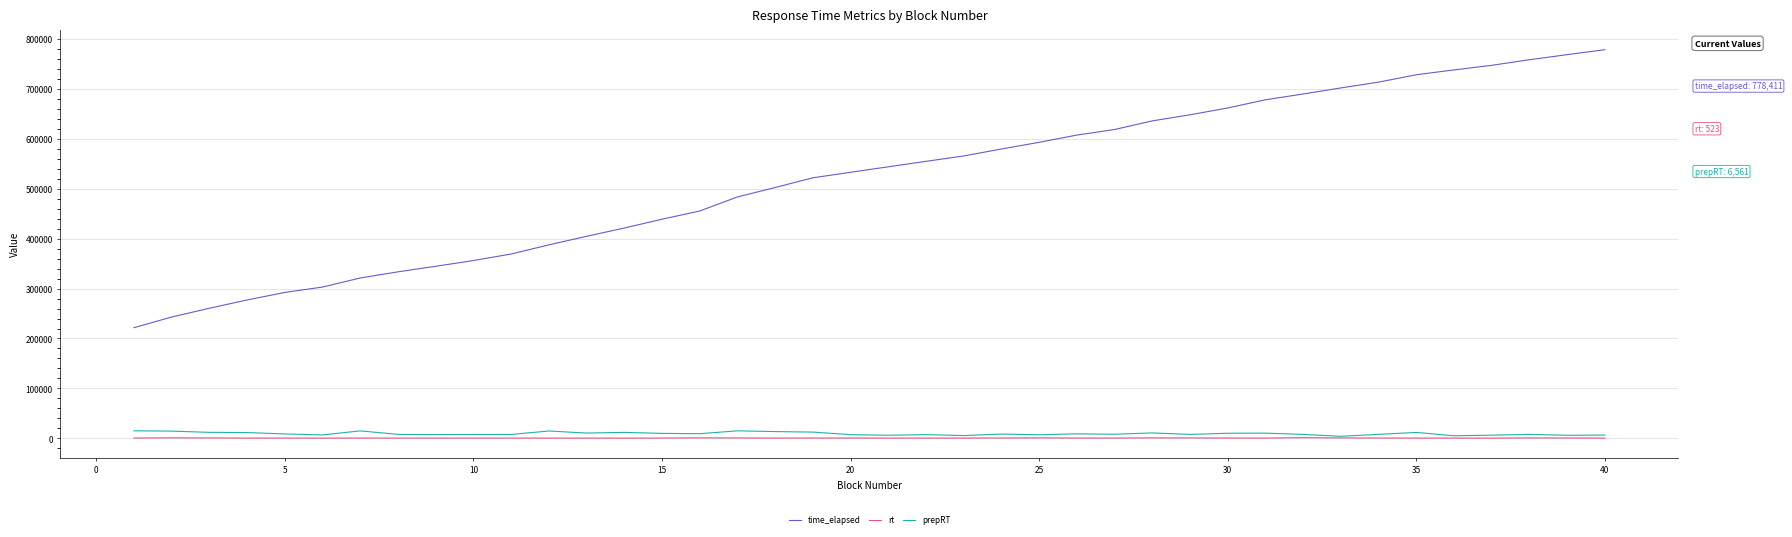

True or false: time_elapsed and prepRT cross at least once.

False